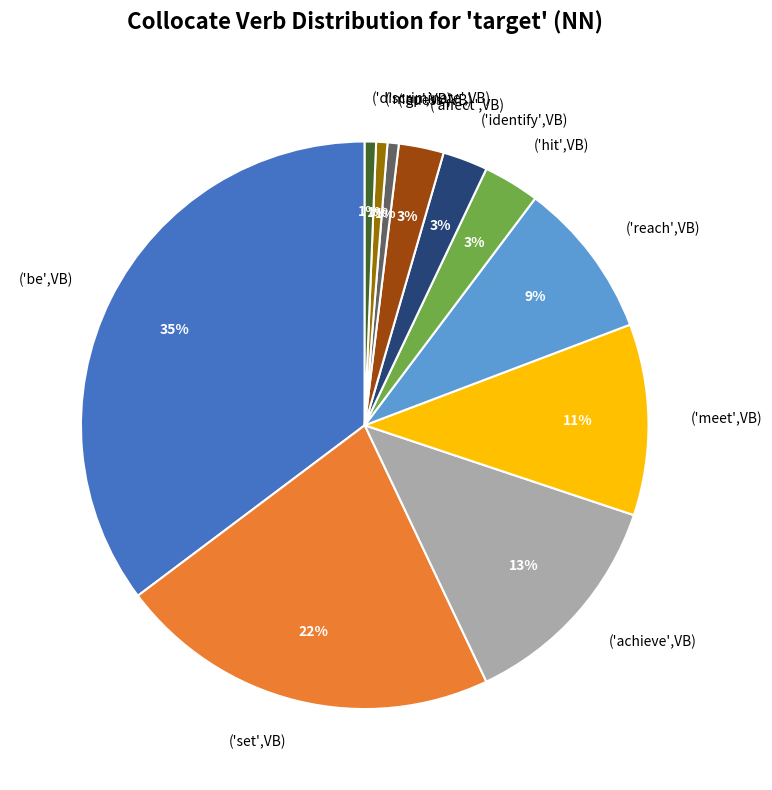

What is the largest slice in the pie chart?

('be',VB)